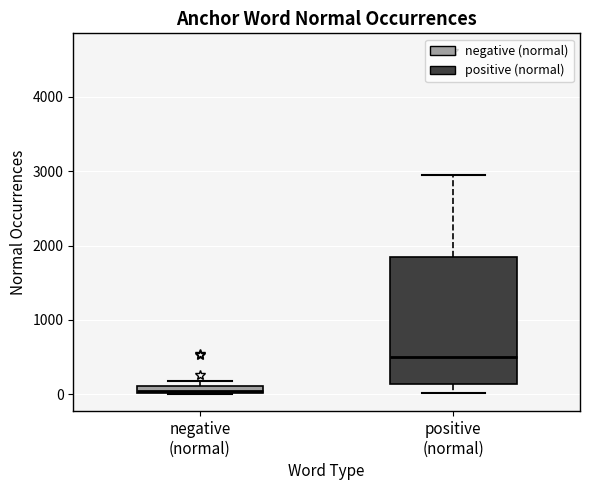

Comparing the boxes themselves (not the whiskers), which one is the tallest?

positive (normal)